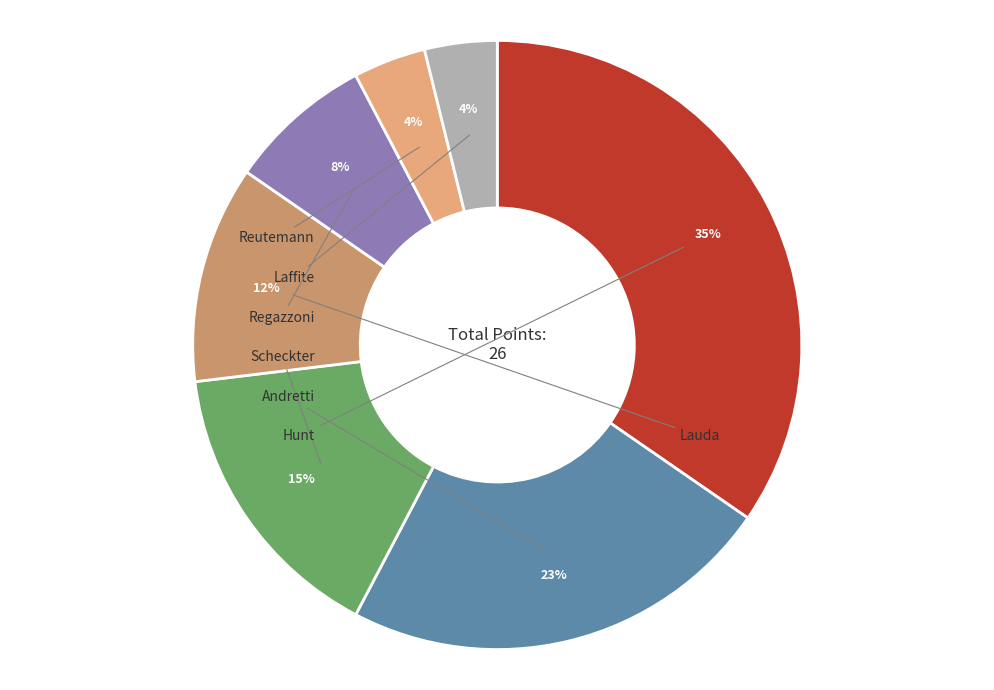

To the nearest percent, what is the average slice percentage?

14%